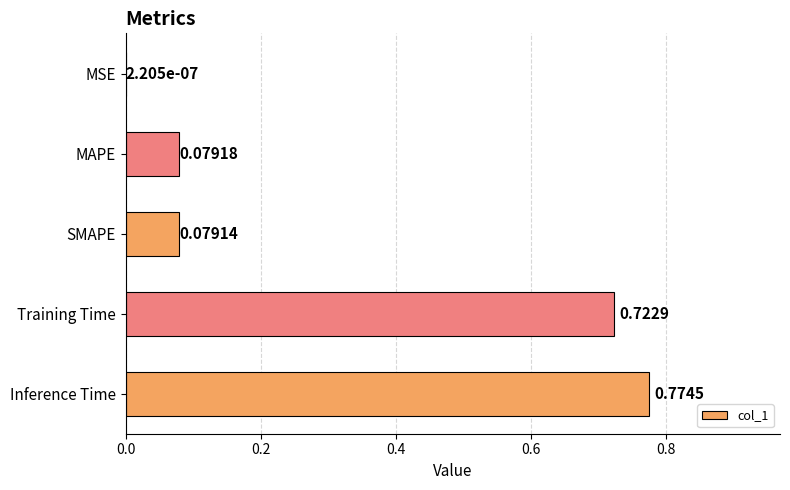

At which category does the chart reach its peak across all series?

Inference Time